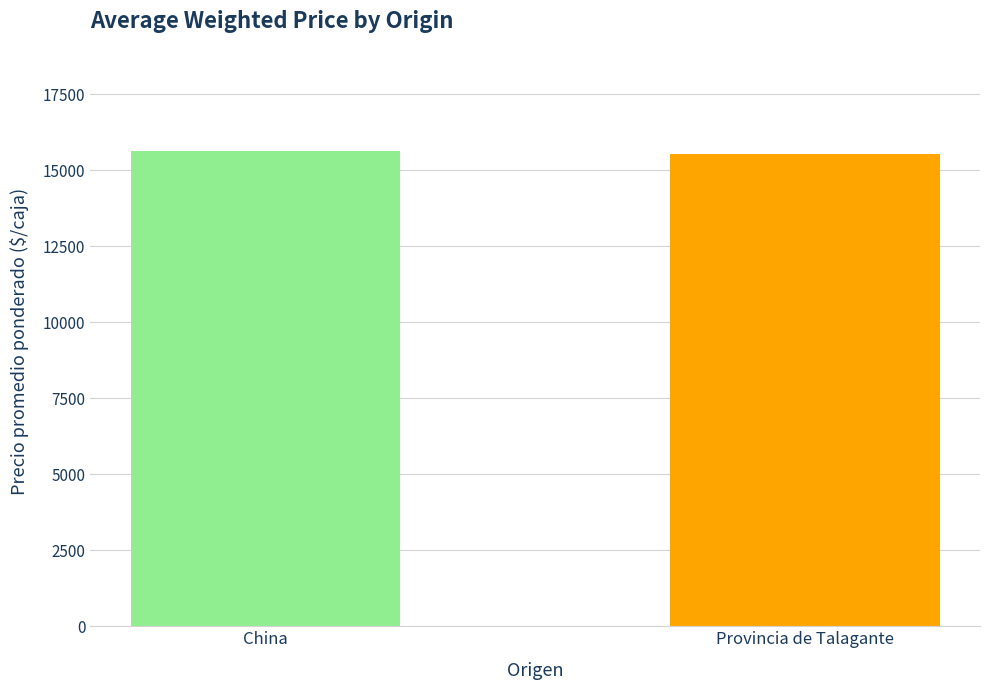

What is the average value?

15595